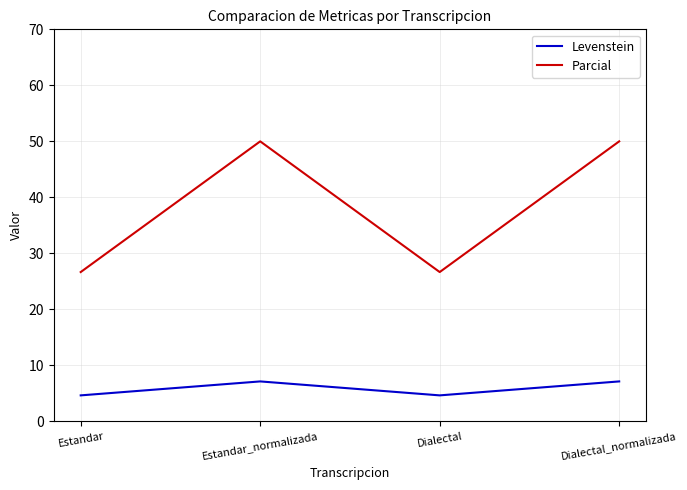

In Parcial, how many points are higher than both neighbors (excluding endpoints)?

1